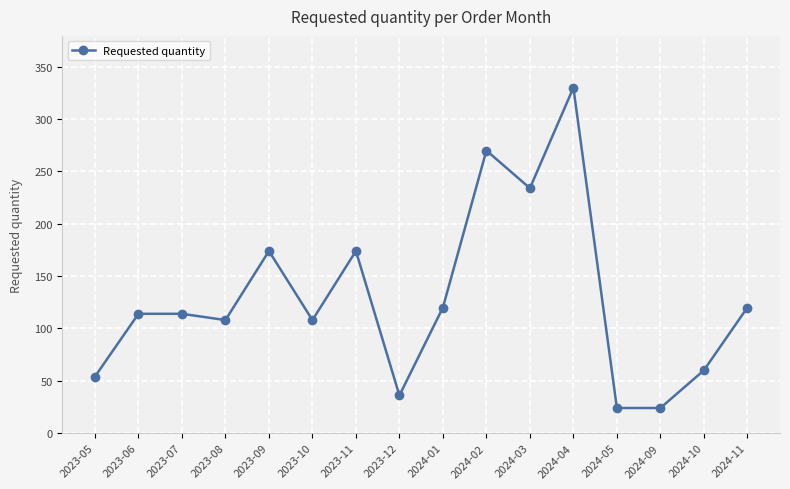

What is the average value?

129